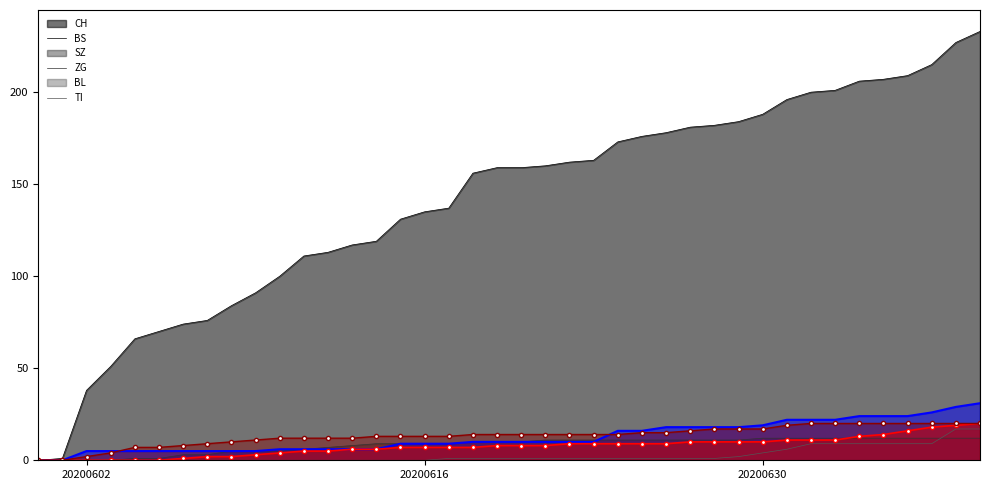

How many data points in ZG are above 10?

16